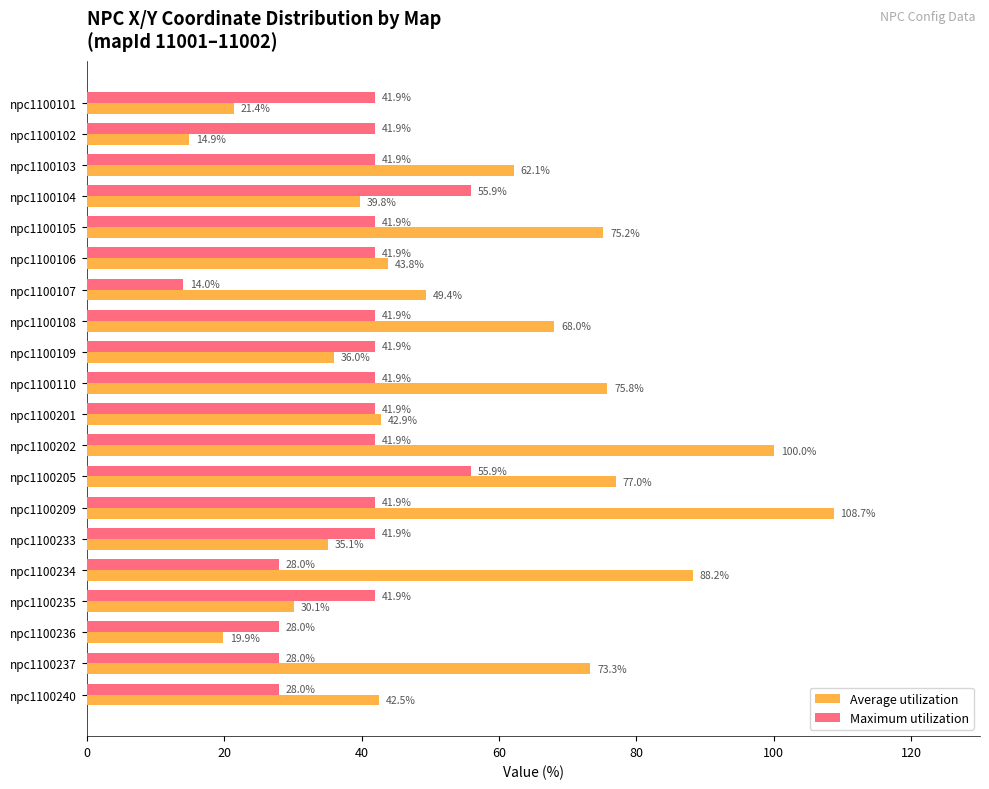

List the labels in order of Average utilization value, largest first.

npc1100209, npc1100202, npc1100234, npc1100205, npc1100110, npc1100105, npc1100237, npc1100108, npc1100103, npc1100107, npc1100106, npc1100201, npc1100240, npc1100104, npc1100109, npc1100233, npc1100235, npc1100101, npc1100236, npc1100102